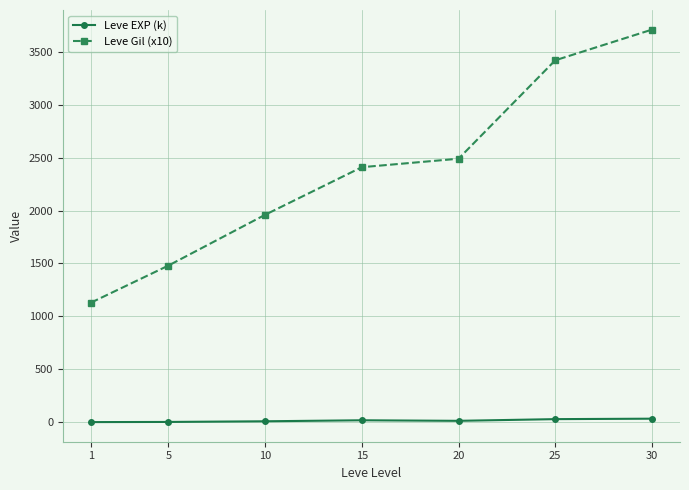

Rank the series at 15 from lowest to highest value.

Leve EXP (k), Leve Gil (x10)